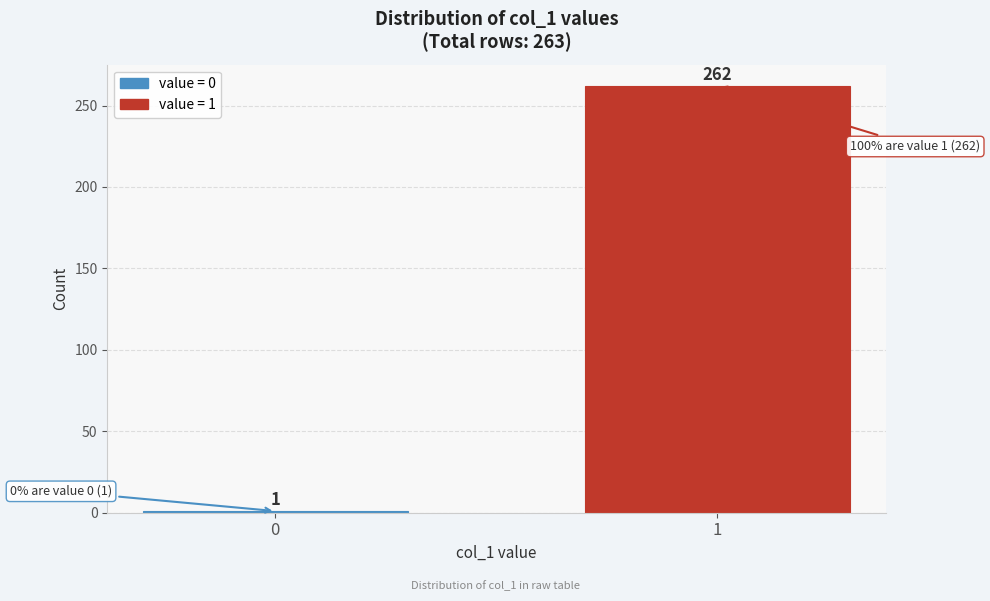

Reading left to right, transcribe all the data shown in this chart.

1	262